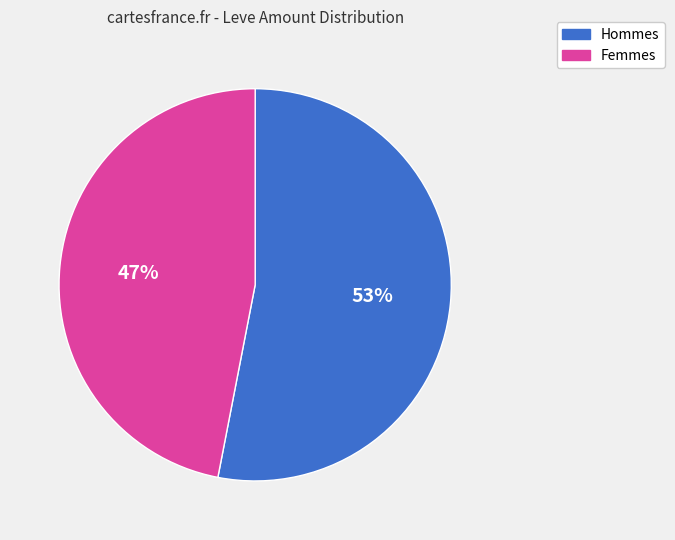

To the nearest percent, what is the average slice percentage?

50%